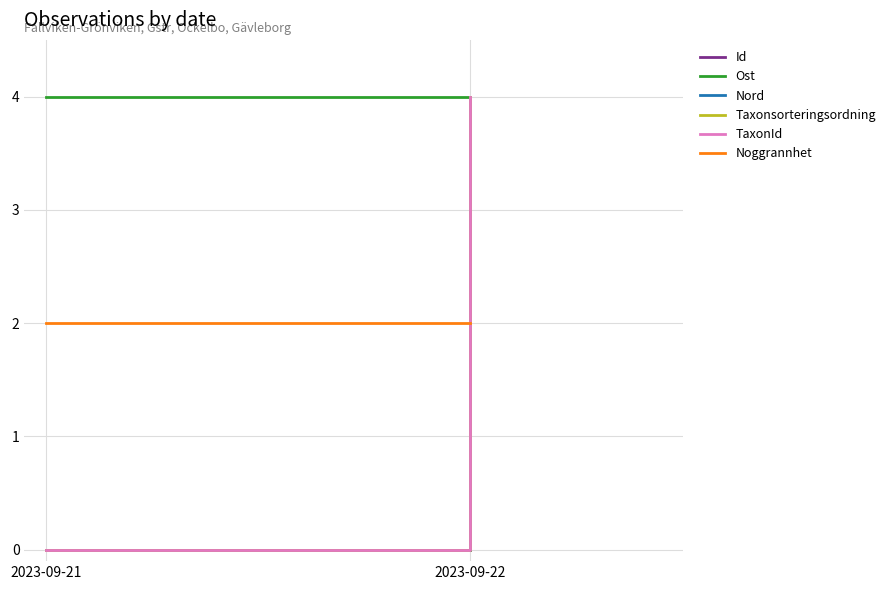

Reading left to right, extract all data points from this chart.

Id: 0	4
Ost: 4	0
Nord: 0	4
Taxonsorteringsordning: 0	4
TaxonId: 0	4
Noggrannhet: 2	2